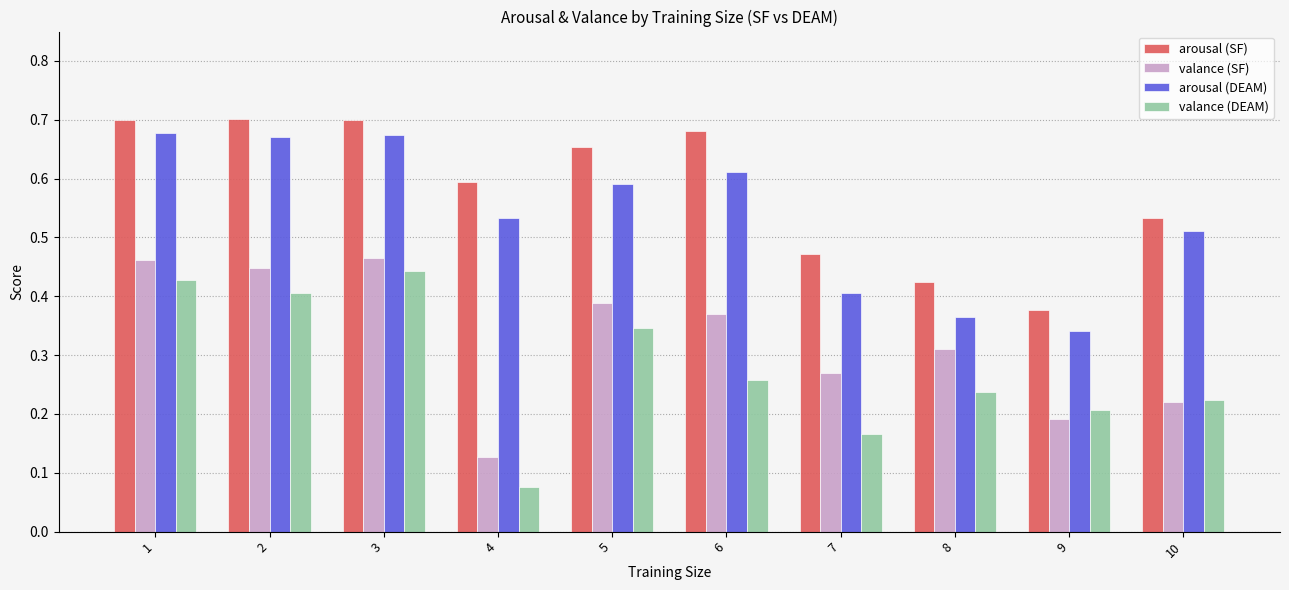

Which label corresponds to the smallest value in the chart?

4